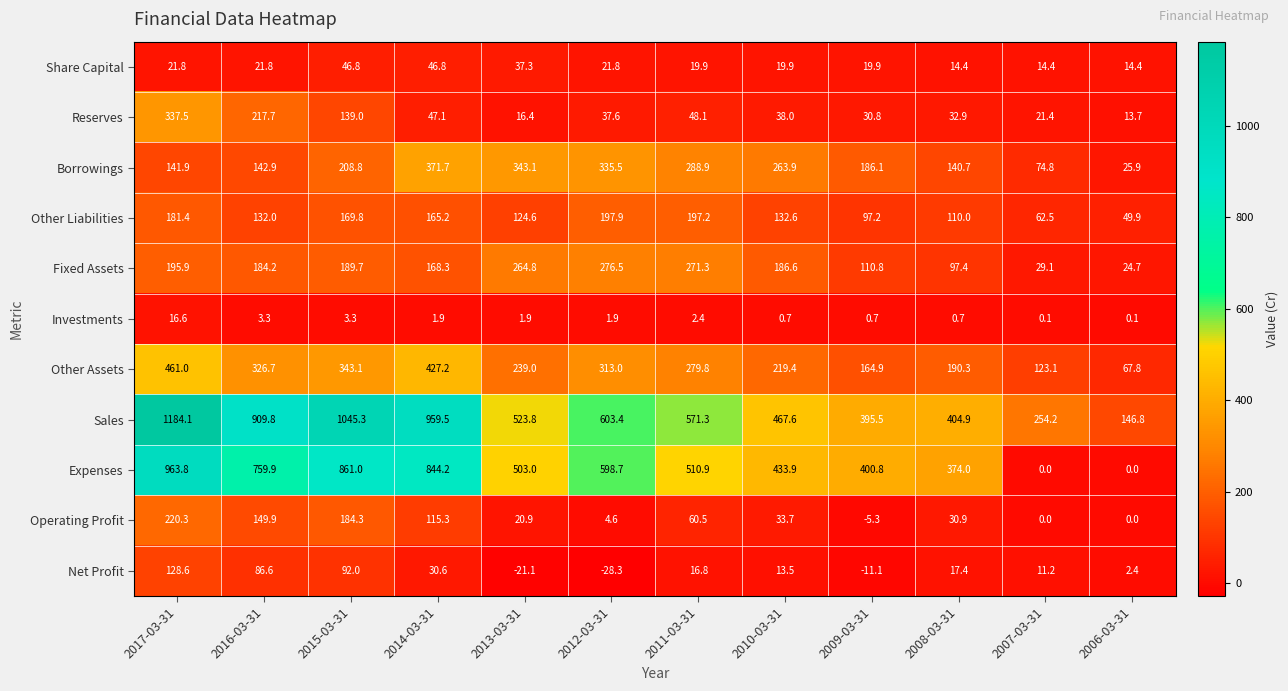

Which series has the widest spread of values?

Sales